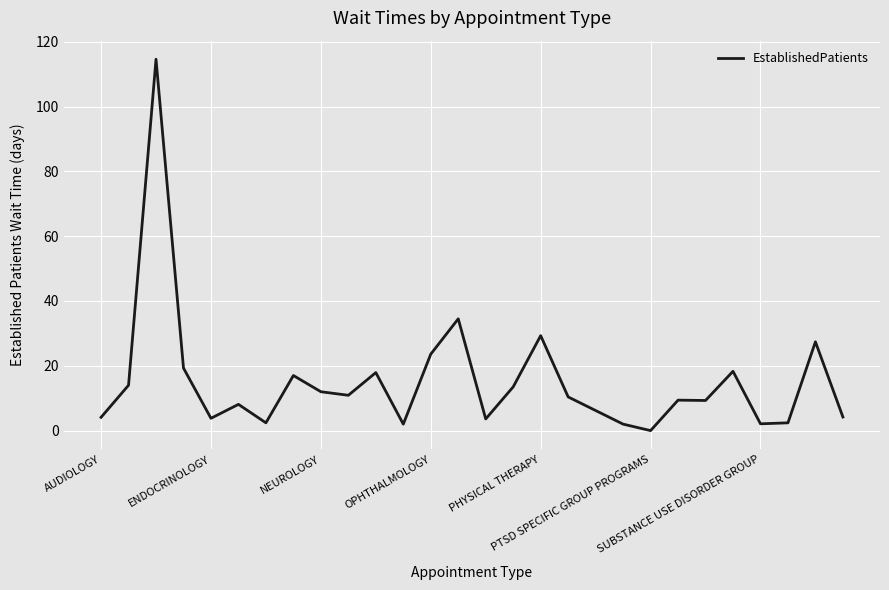

What is the difference between the maximum and minimum values?

114.6